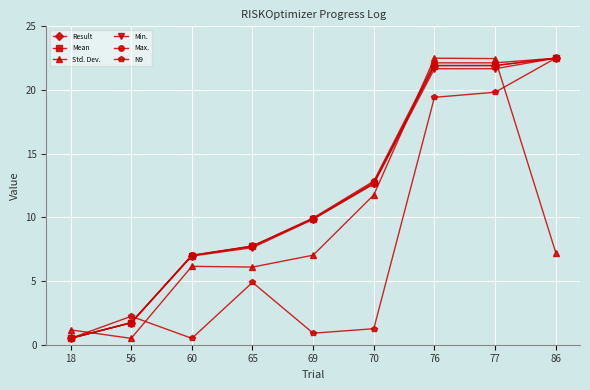

Reading left to right, what are all the values shown in this chart?

Result: 0.5	1.7	7.0	7.7	9.9	12.7	21.9	21.9	22.5
Mean: 0.5	1.7	7.0	7.7	9.9	12.7	21.9	21.9	22.5
Std. Dev.: 1.2	0.5	6.2	6.1	7.0	11.8	22.5	22.5	7.2
Min.: 0.5	1.7	7.0	7.6	9.8	12.6	21.7	21.7	22.5
Max.: 0.5	1.7	7.0	7.8	10.0	12.8	22.1	22.1	22.5
N9: 0.5	2.2	0.5	4.9	0.9	1.3	19.4	19.8	22.5